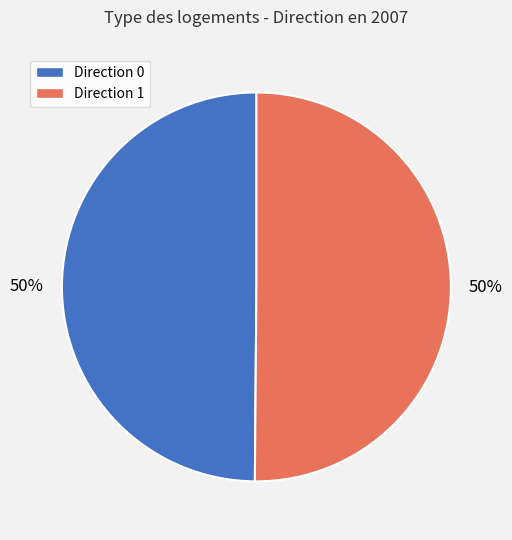

Is it true that Direction 0 is 50% of the pie?

True